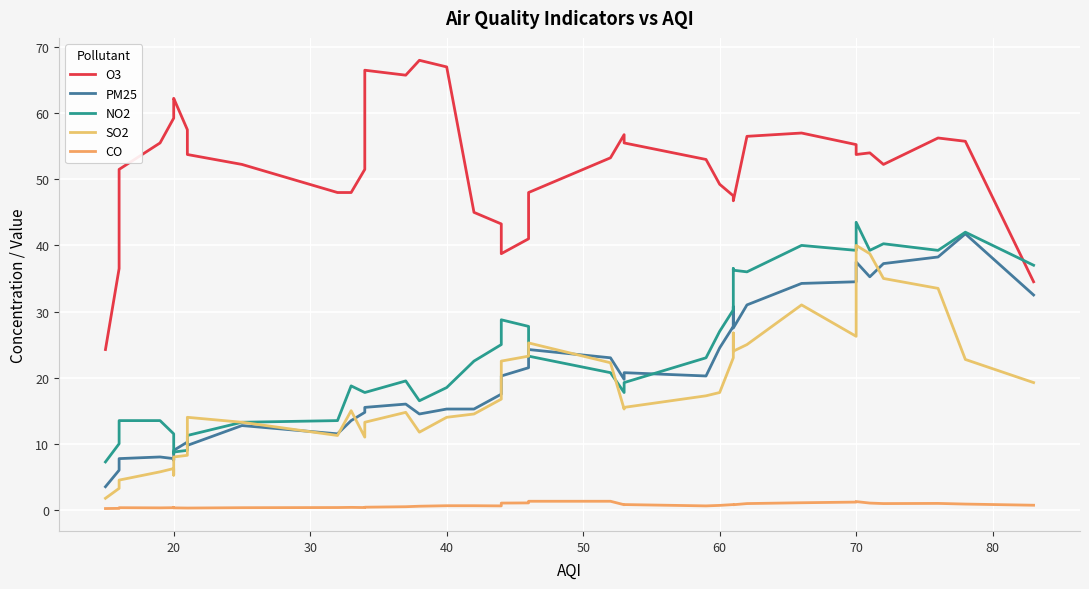

Is it true that O3 equals 82.1 at 20?

False